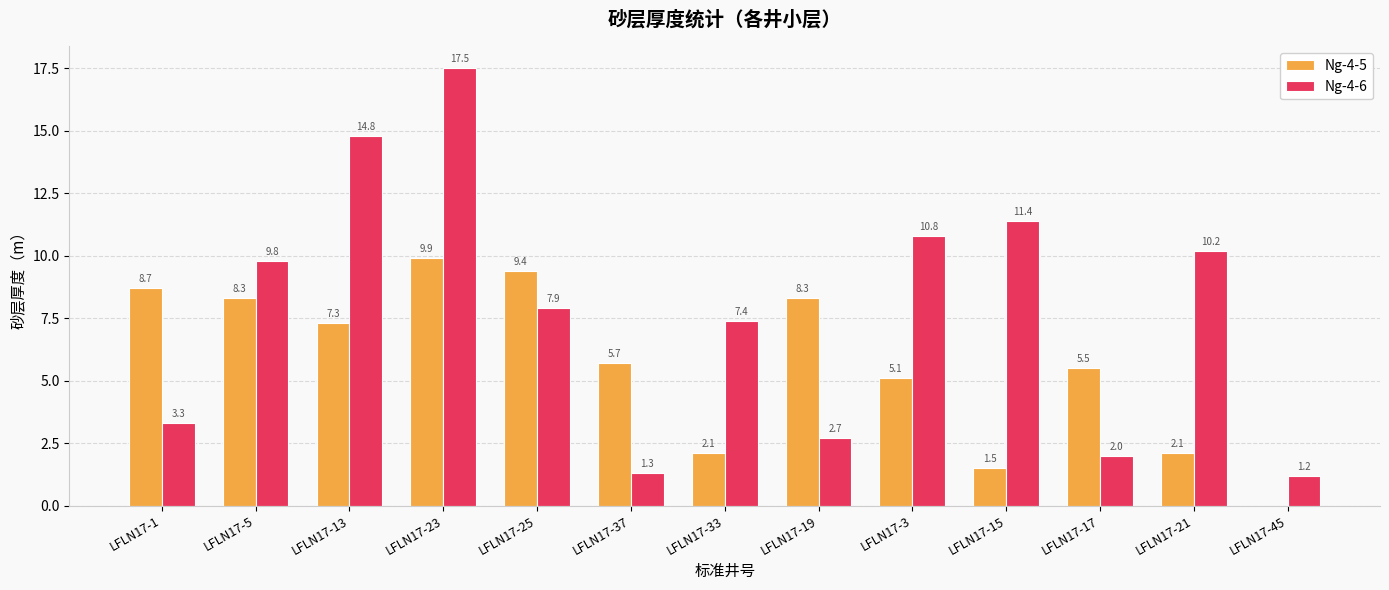

What is the sum of all Ng-4-5 values?

73.9